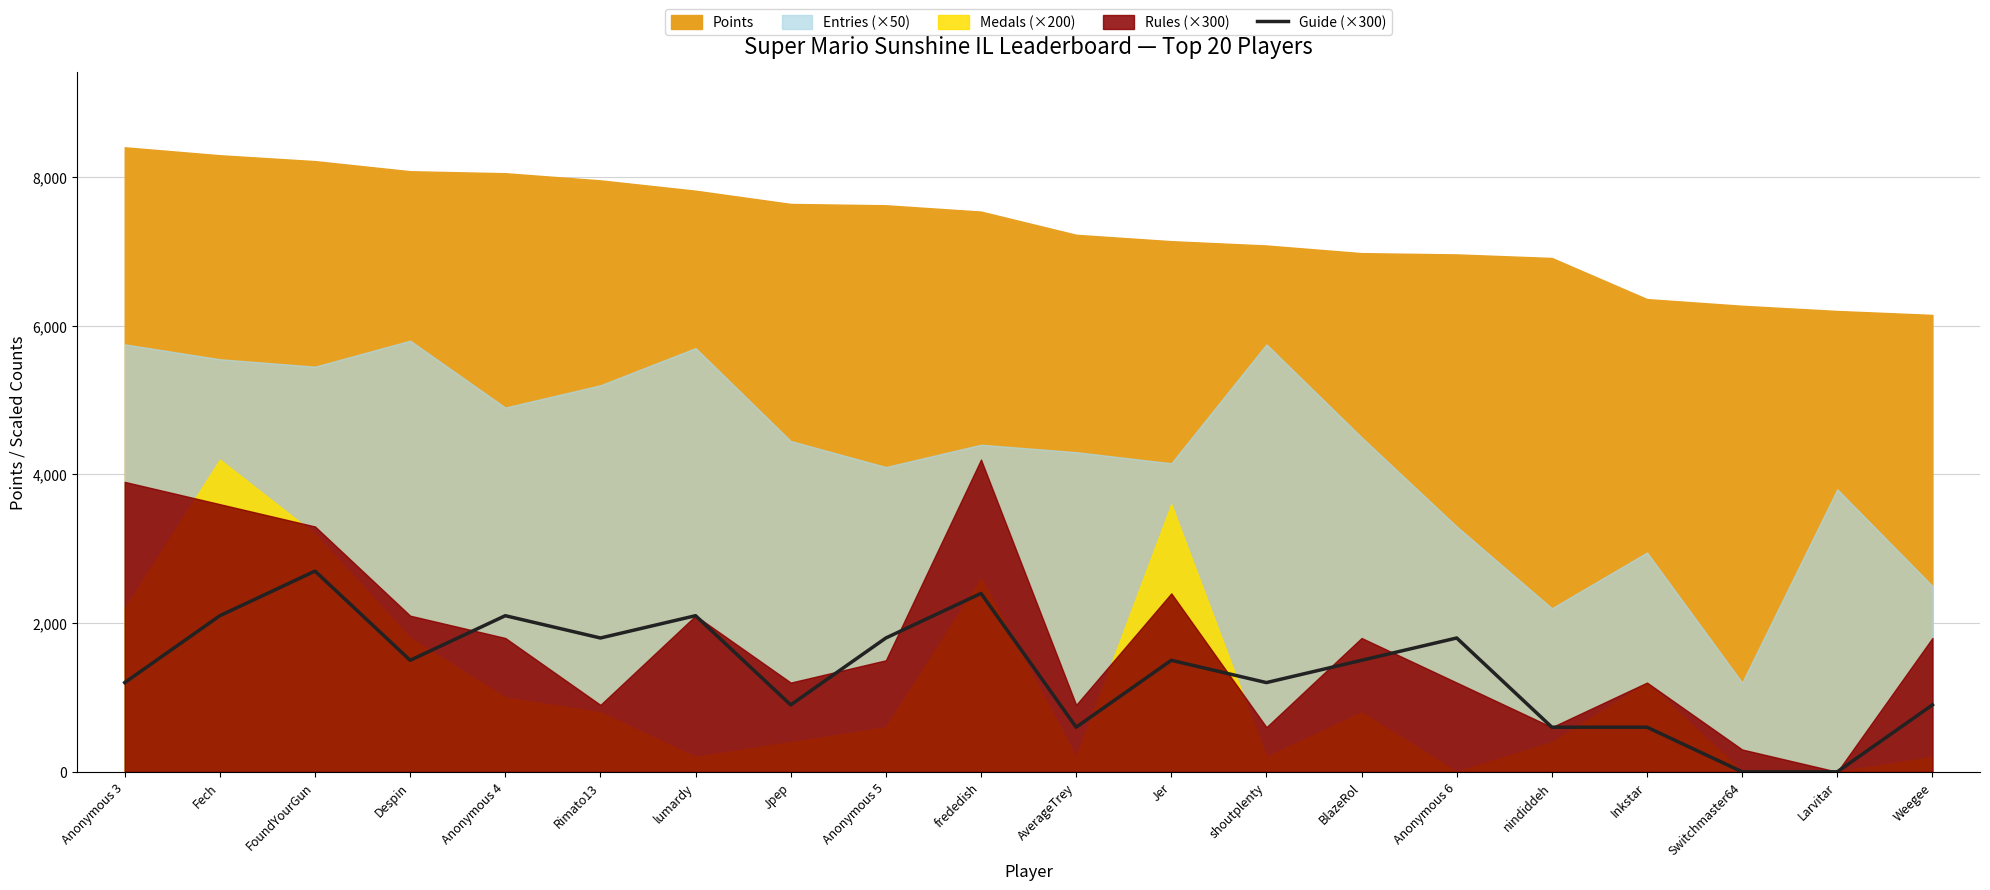

What is the label of the 20th point from the left?

Weegee